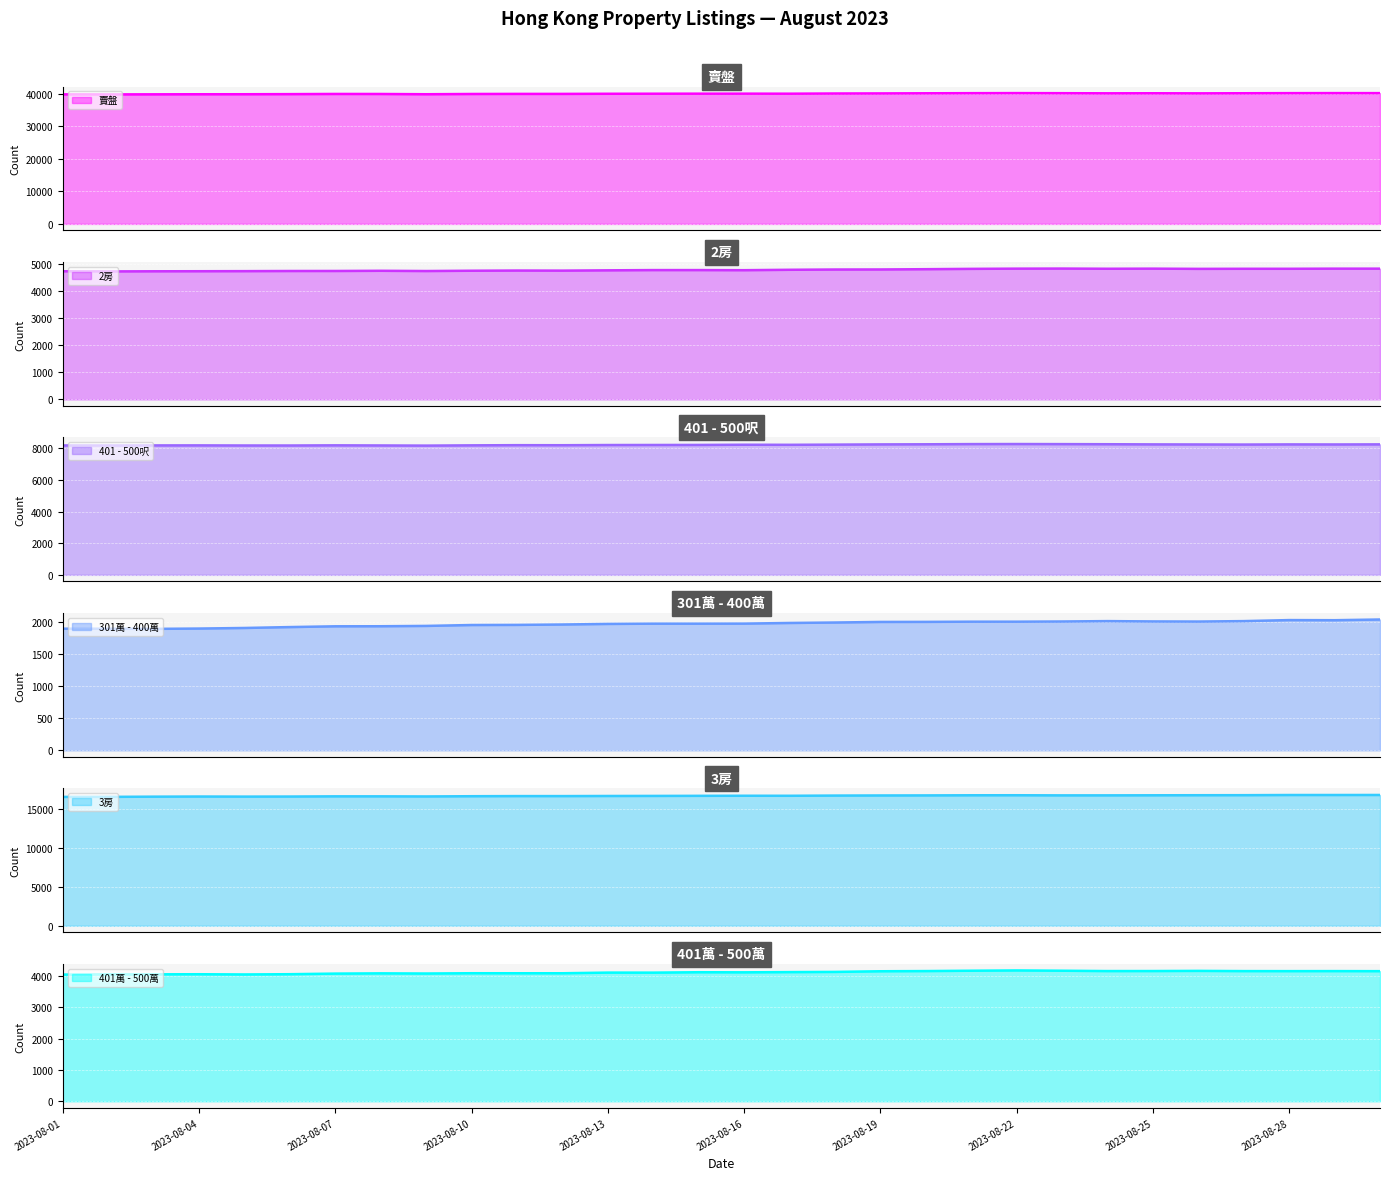

Between 2023-08-10 and 2023-08-19, which is larger?

2023-08-19